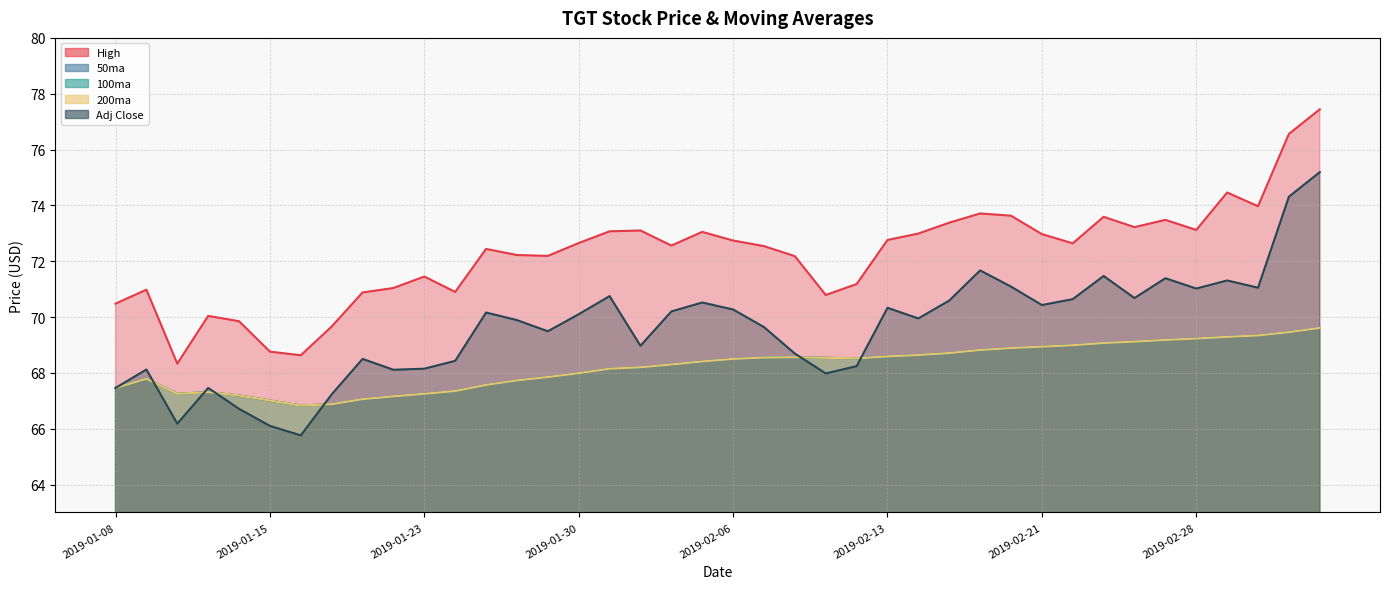

What is the average value of the 200ma series?

68.2